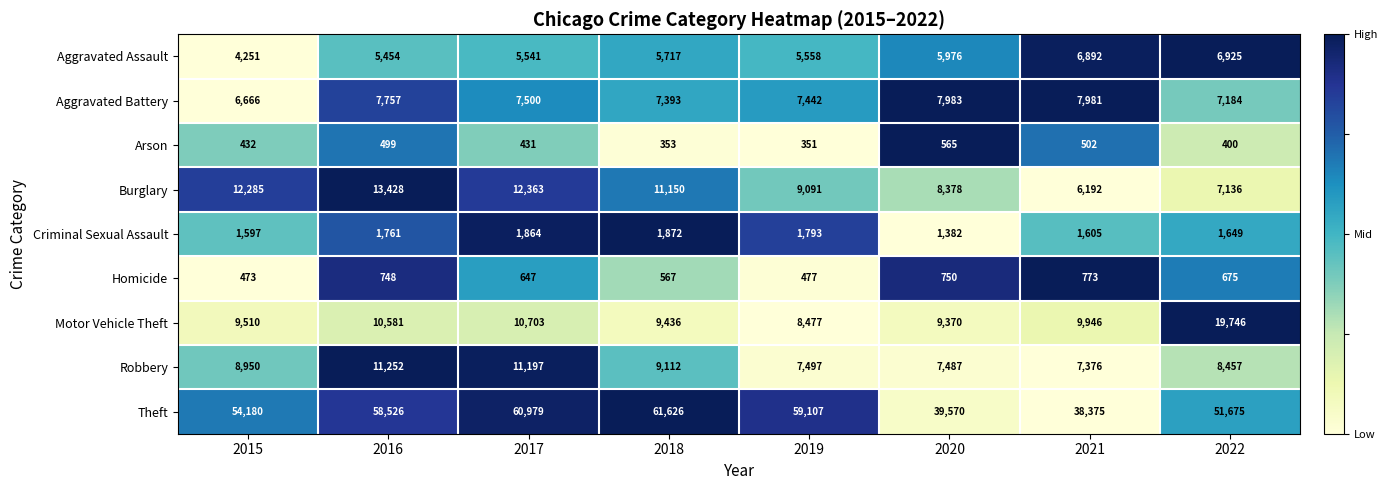

Which series changed the most between 2021 and 2022?

Theft